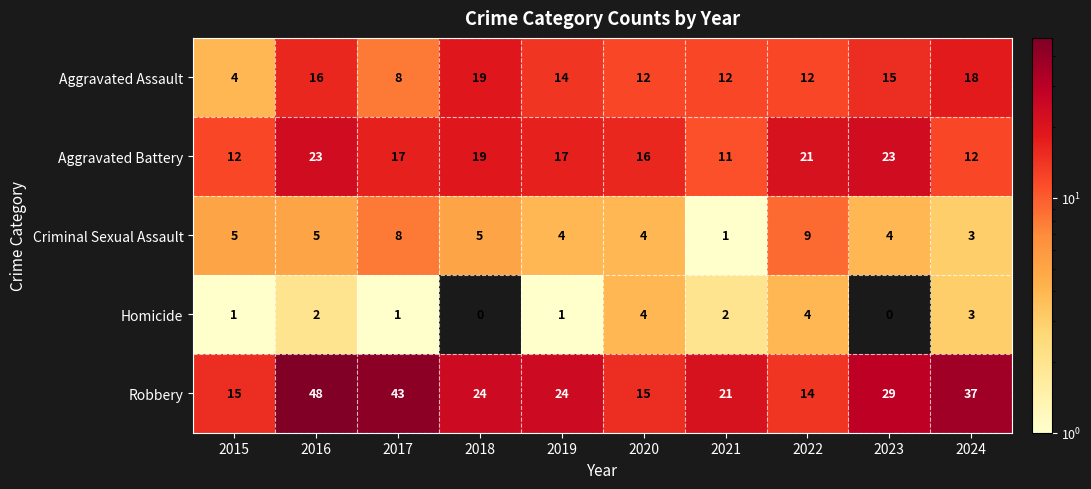

What is the greatest value displayed?

48